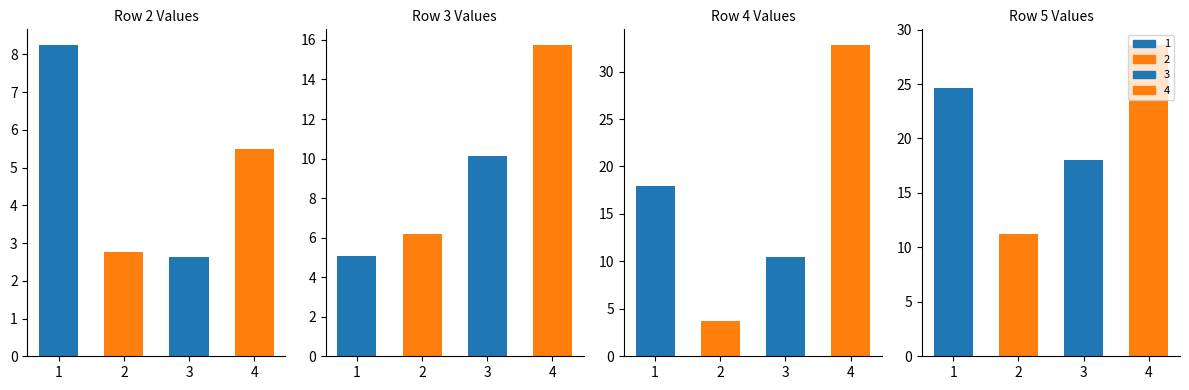

What is the difference between the maximum and minimum values in the col_0=4 series?

29.1